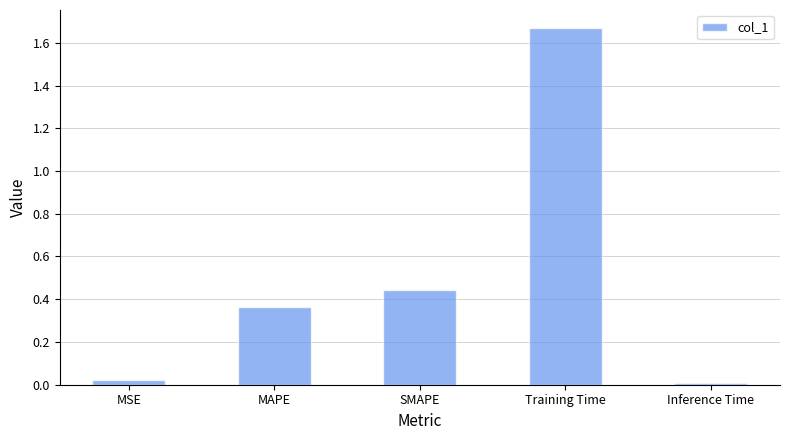

List the labels in order of value, smallest first.

Inference Time, MSE, MAPE, SMAPE, Training Time